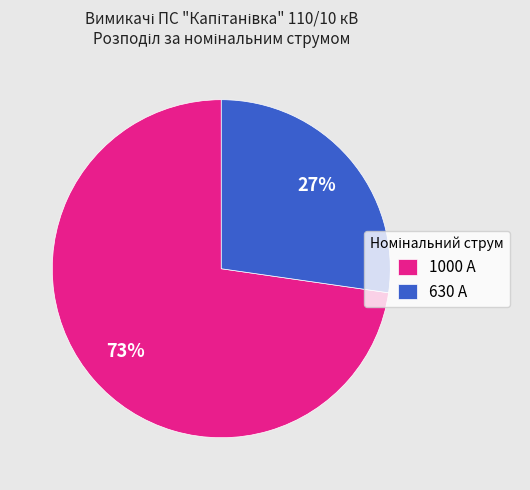

What is the smallest slice in the pie chart?

630 А